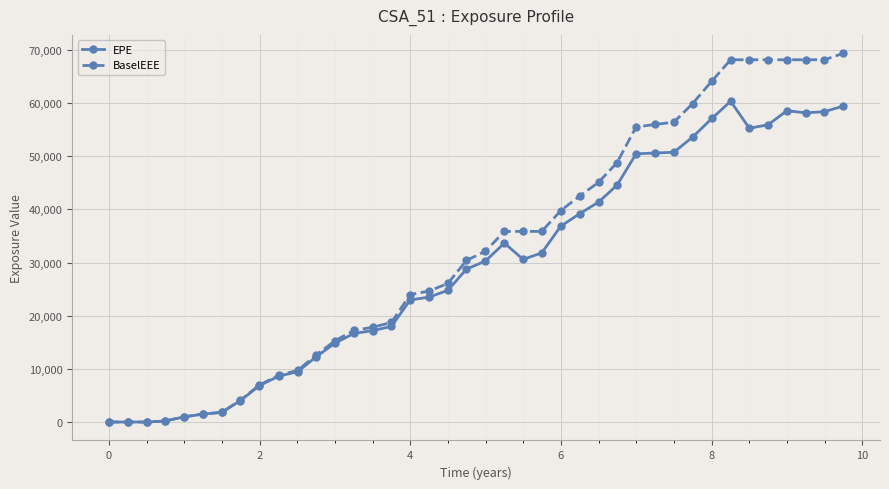

What is the greatest value displayed?

69382.2